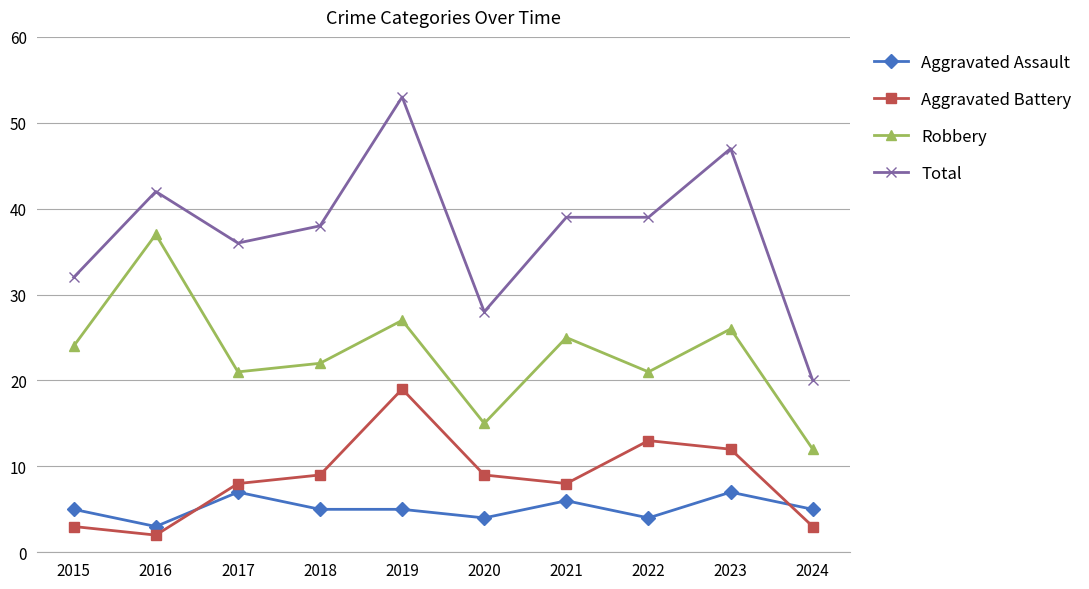

Is it true that Robbery equals 27 at 2019?

True